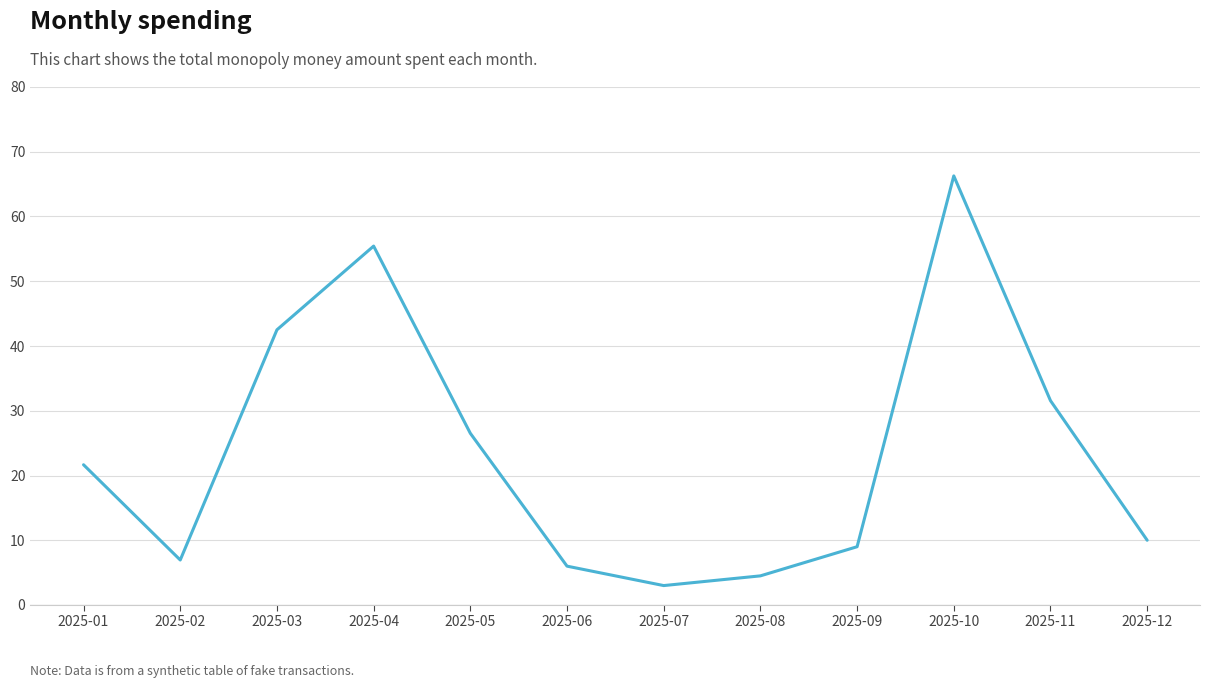

True or false: the data shows 66.3 at 2025-10.

True